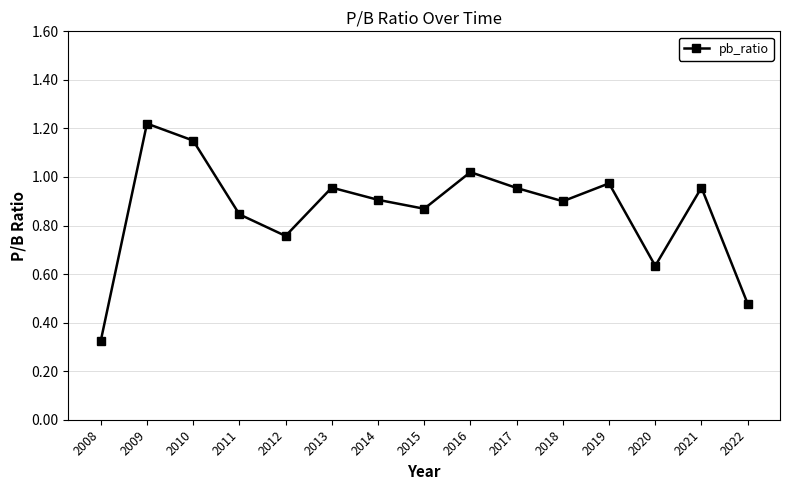

Count the number of categories in the chart.

15